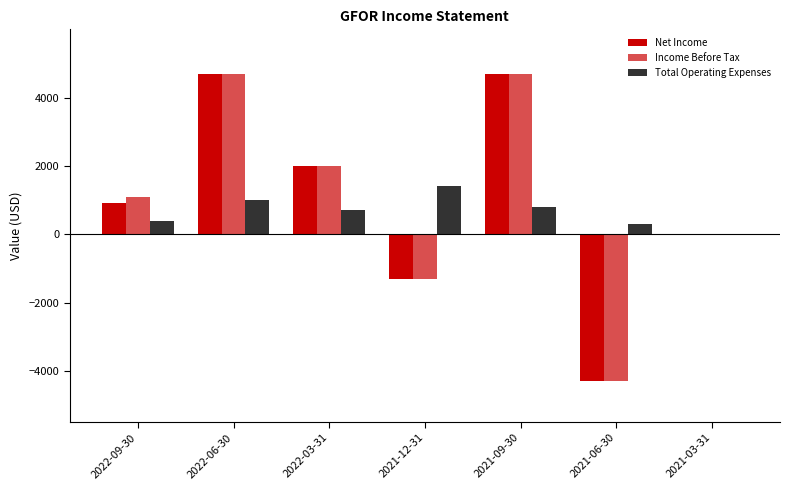

The Net Income series shows 0 at 2021-03-31. True or false?

True